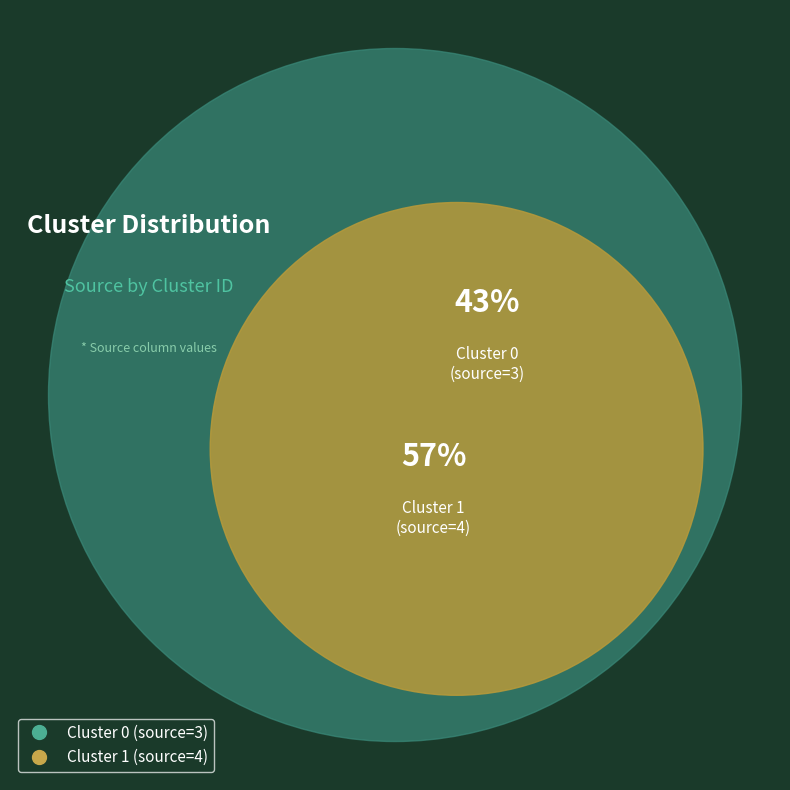

What percentage is the 0 slice, to the nearest percent?

43%